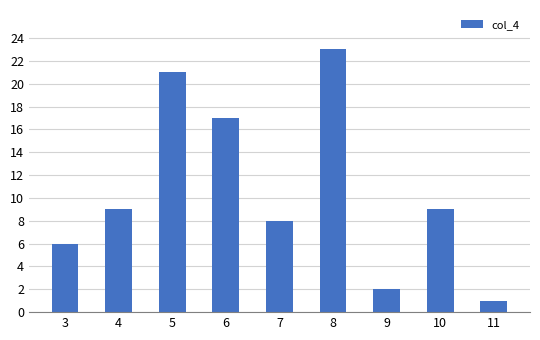

Reading right to left, list all the values displayed in this chart.

1	9	2	23	8	17	21	9	6